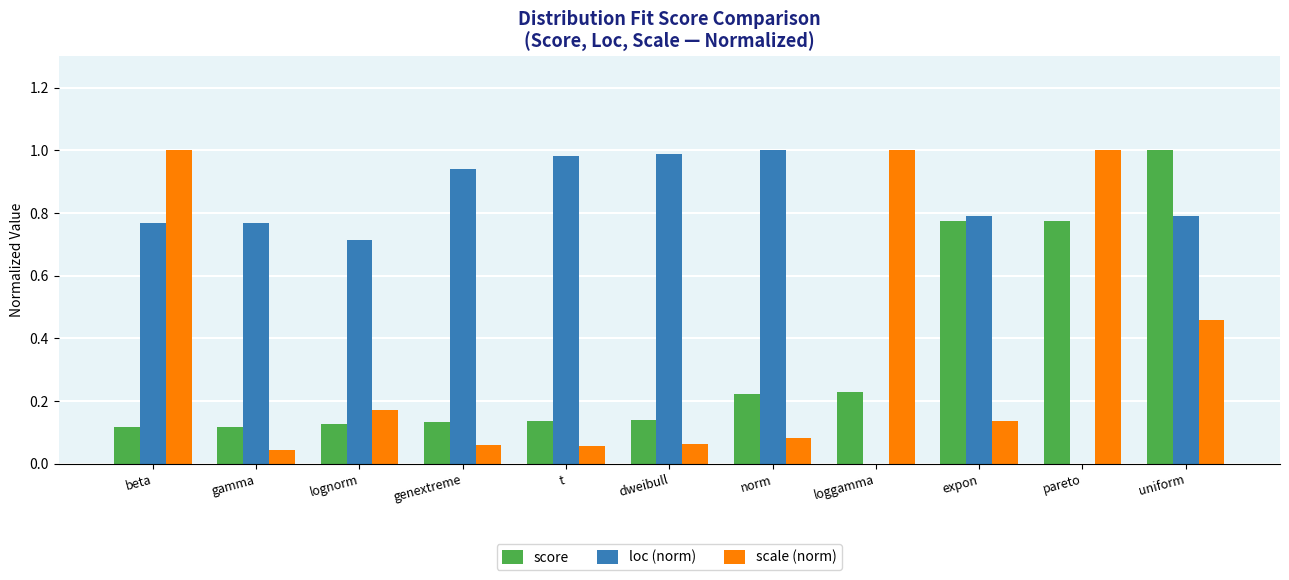

Is the value of loc (norm) at pareto greater than the value of score at uniform?

No